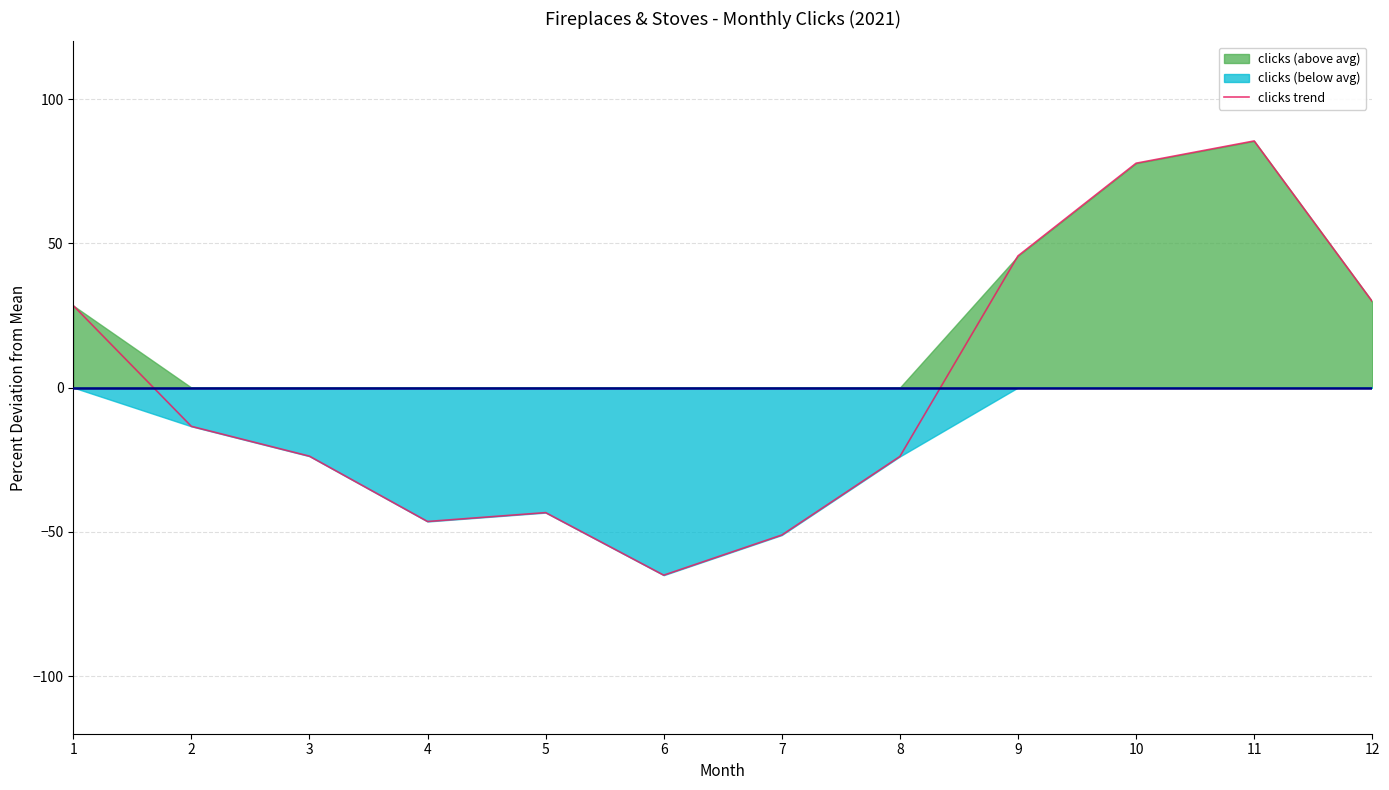

Which category has the highest value across all series?

11